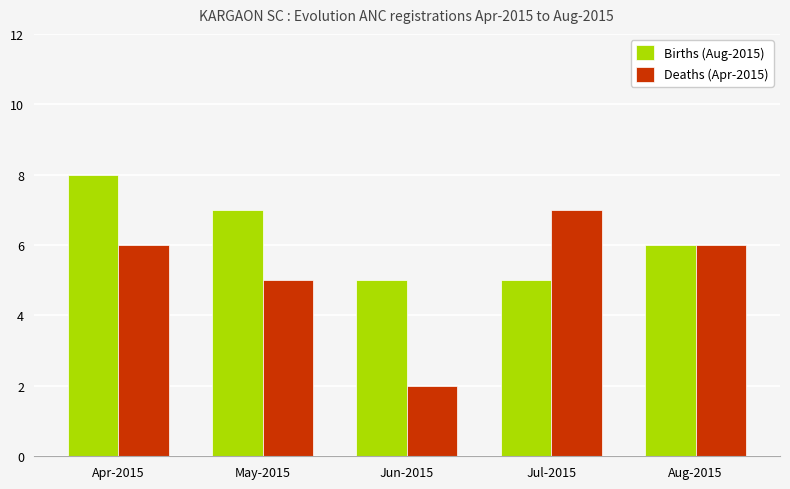

Reading left to right, what are all the values shown in this chart?

Births (Aug-2015): Apr-2015=8	May-2015=7	Jun-2015=5	Jul-2015=5	Aug-2015=6
Deaths (Apr-2015): Apr-2015=6	May-2015=5	Jun-2015=2	Jul-2015=7	Aug-2015=6